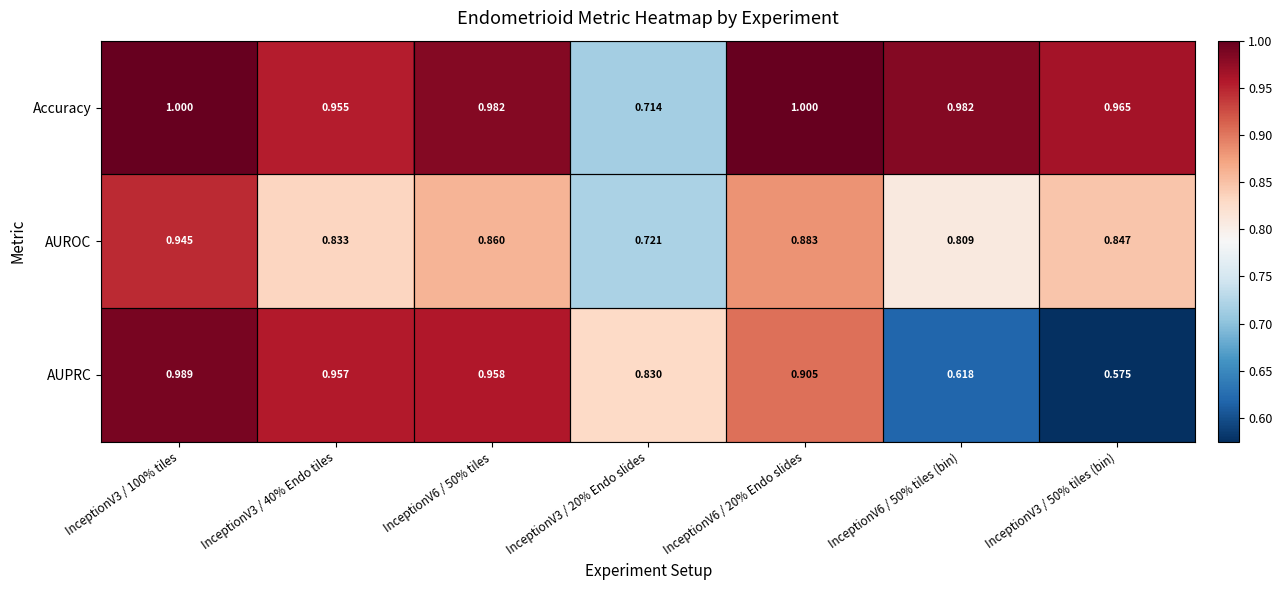

Between InceptionV6 / 50% tiles and InceptionV6 / 20% Endo slides, which series saw the biggest shift?

AUPRC